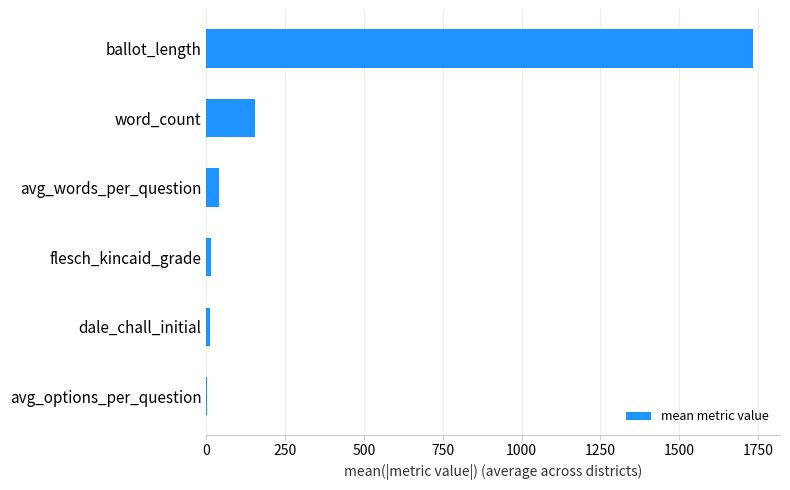

True or false: the data shows 38.8 at avg_words_per_question.

True